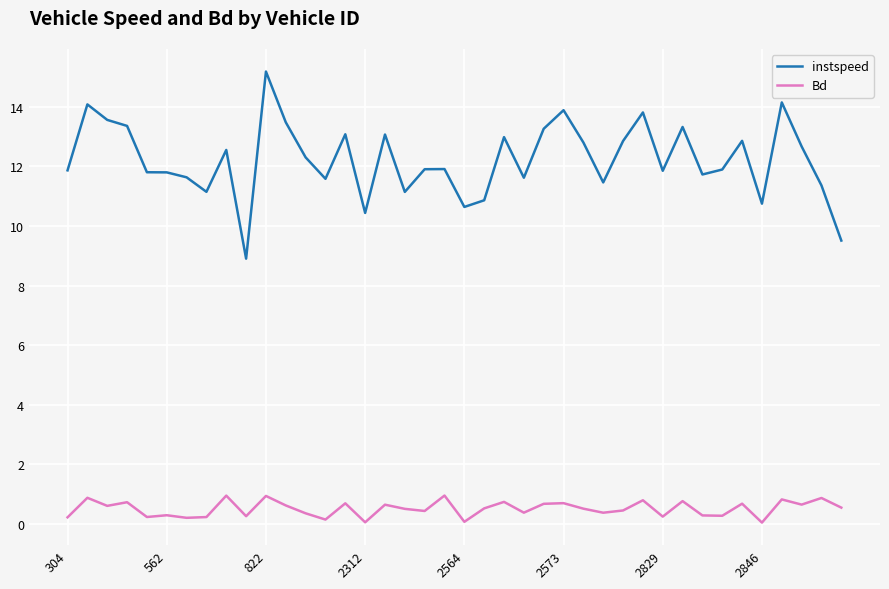

What is the greatest value displayed?

15.2